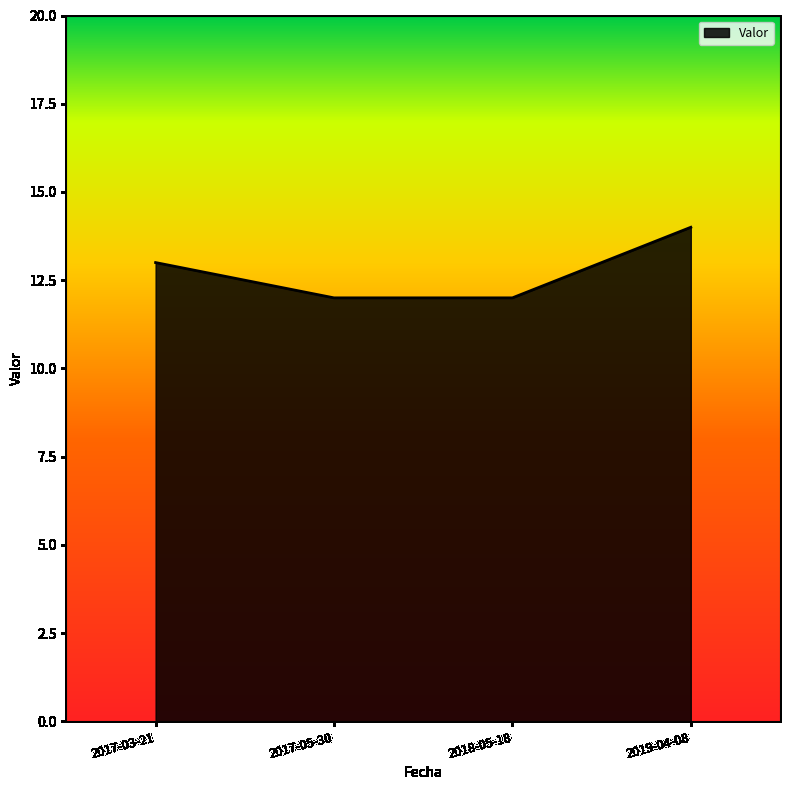

What is the sum of the values at 2017-03-21 and 2019-04-08?

27